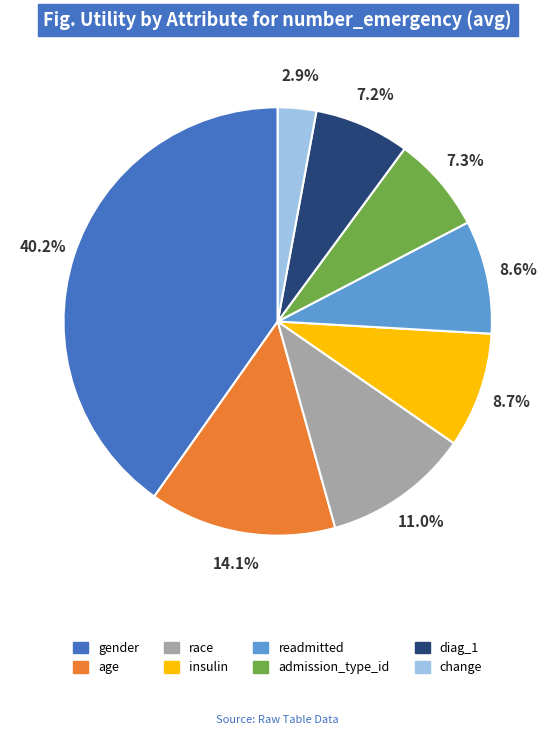

What percentage is the gender slice, to the nearest percent?

40%